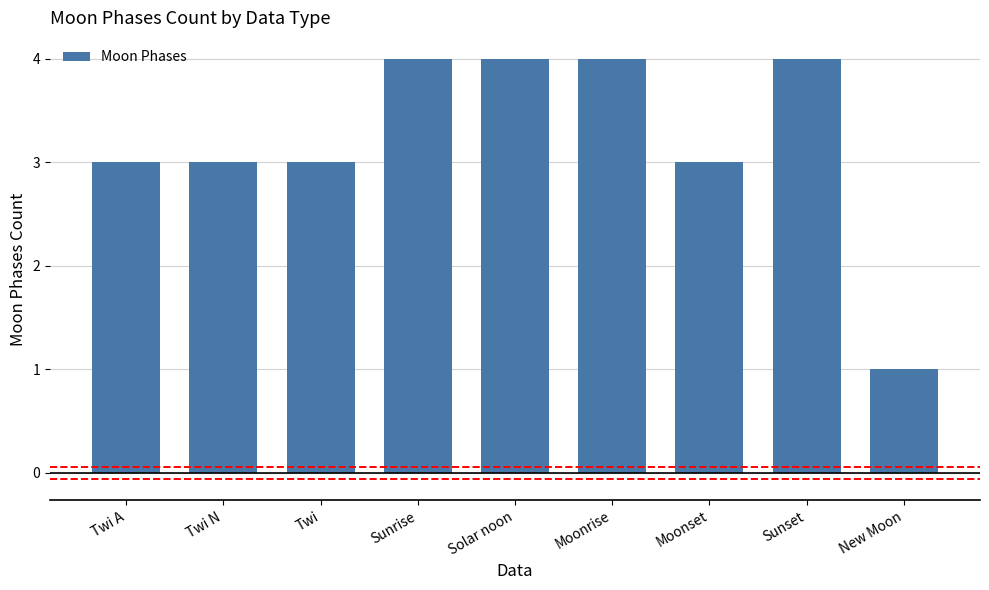

What is the value of the 8th bar from the left?

4